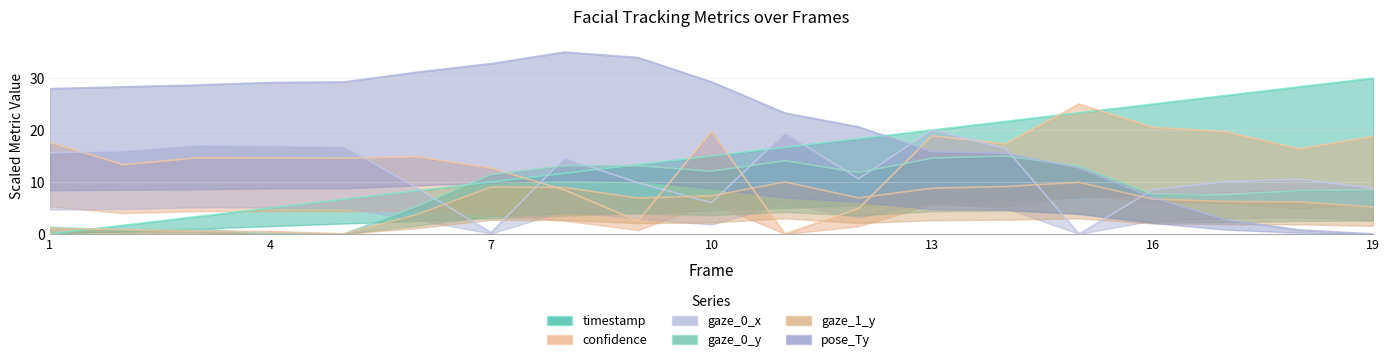

Does the chart display data point markers on the line(s)?

No